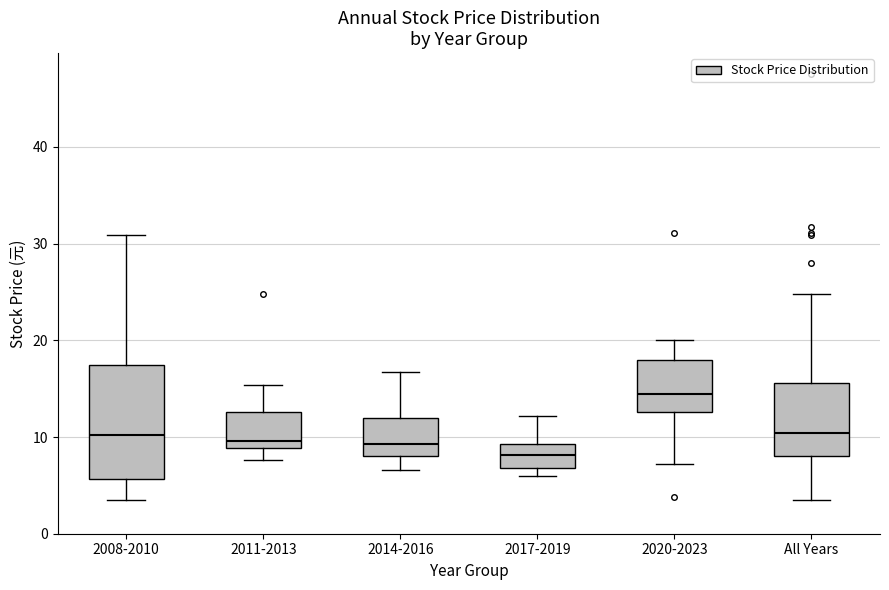

Reading left to right, read every box against the y-axis: the position of its median line, the range the box covers, and the ends of its whiskers. The values are not printed on the chart, so give them approximately, as read against the axis.

2008-2010: median 10, box 6 to 17, whiskers 3 to 31
2011-2013: median 10, box 9 to 13, whiskers 8 to 15
2014-2016: median 9, box 8 to 12, whiskers 7 to 17
2017-2019: median 8, box 7 to 9, whiskers 6 to 12
2020-2023: median 14, box 13 to 18, whiskers 7 to 20
All Years: median 10, box 8 to 16, whiskers 3 to 25